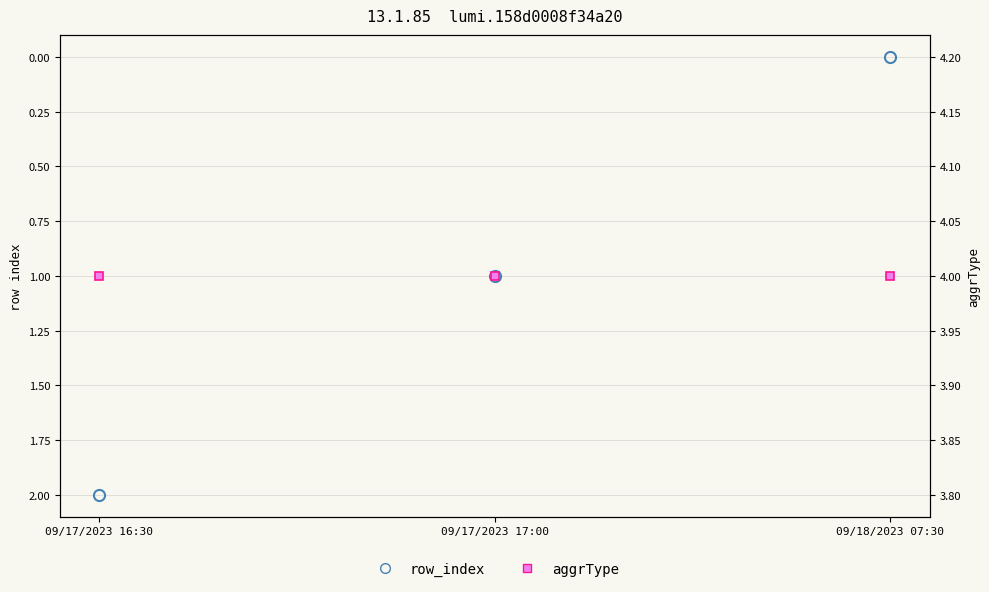

Is the value of row_index at 09/17/2023 16:30 greater than the value of aggrType at 09/17/2023 16:30?

No